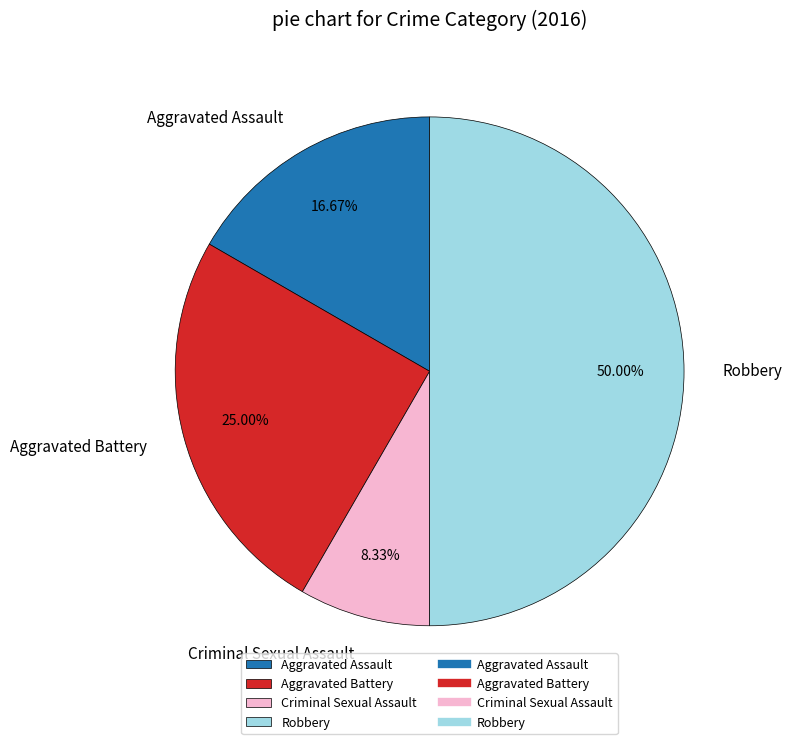

Is Aggravated Battery the majority of the pie?

No